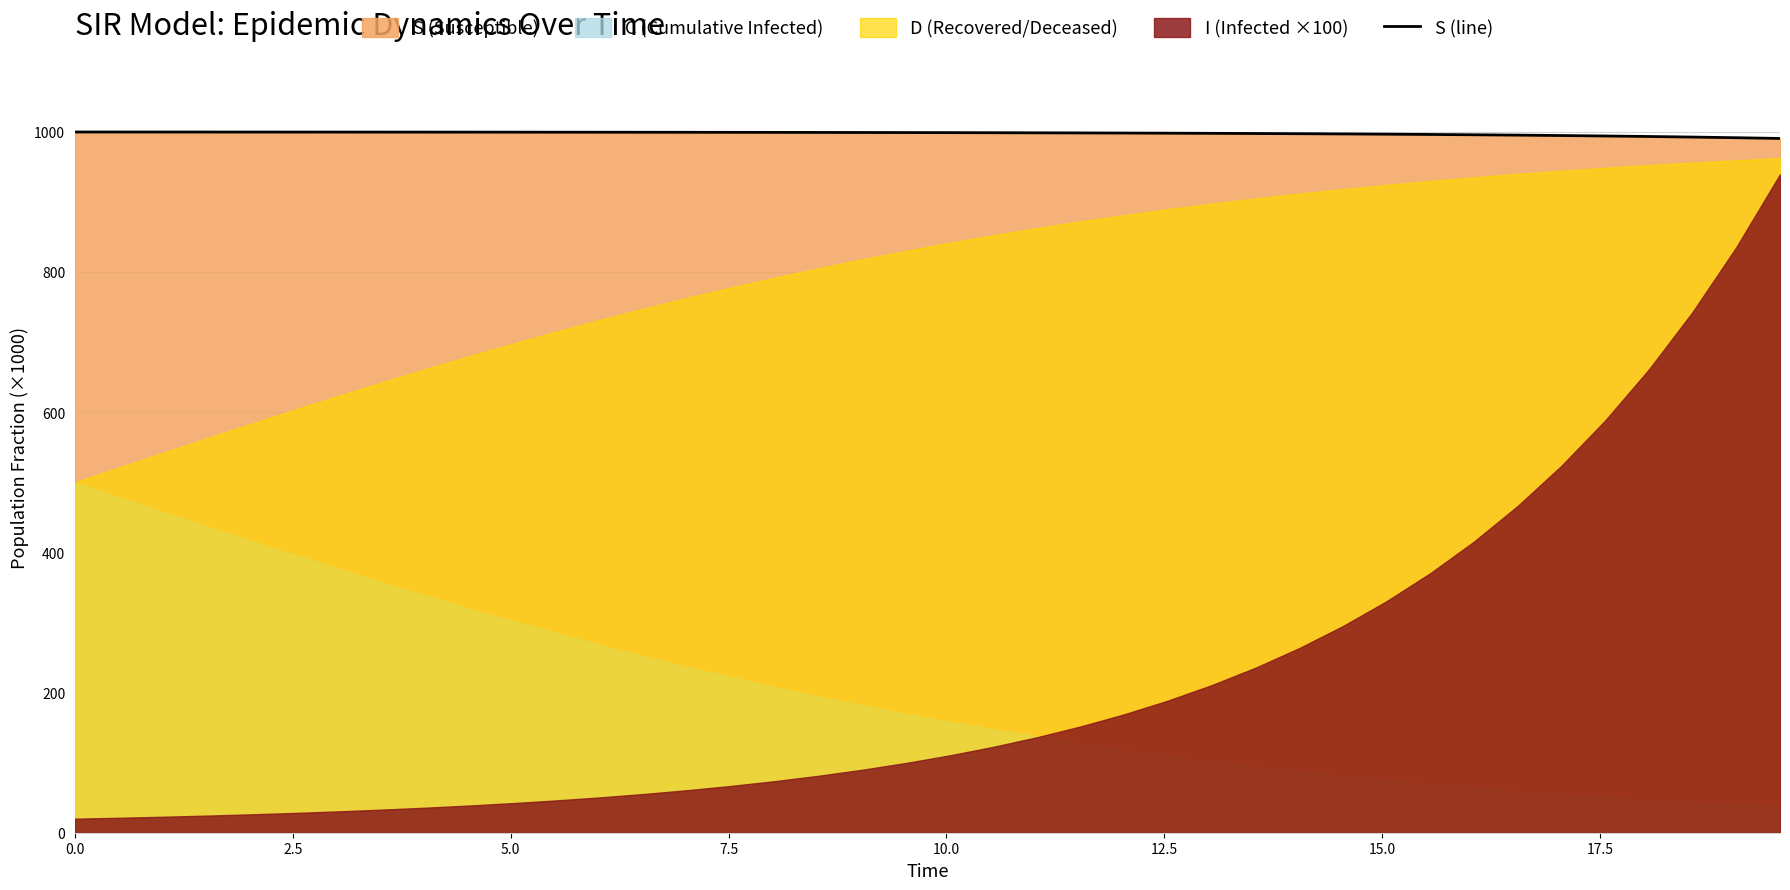

What is the highest value of the S (line) series?

999.8